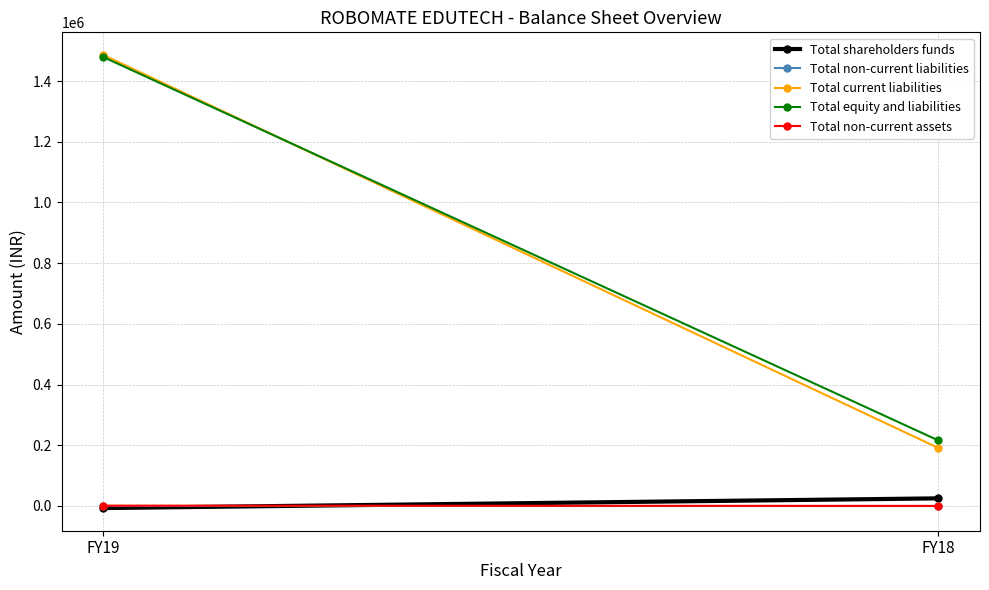

What is the smallest value displayed?

-7000